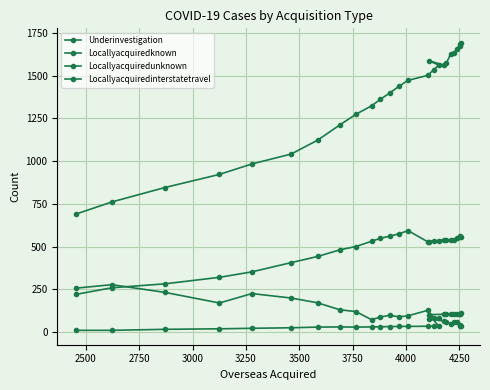

What are all the series names shown in the legend?

Underinvestigation, Locallyacquiredknown, Locallyacquiredunknown, Locallyacquiredinterstatetravel